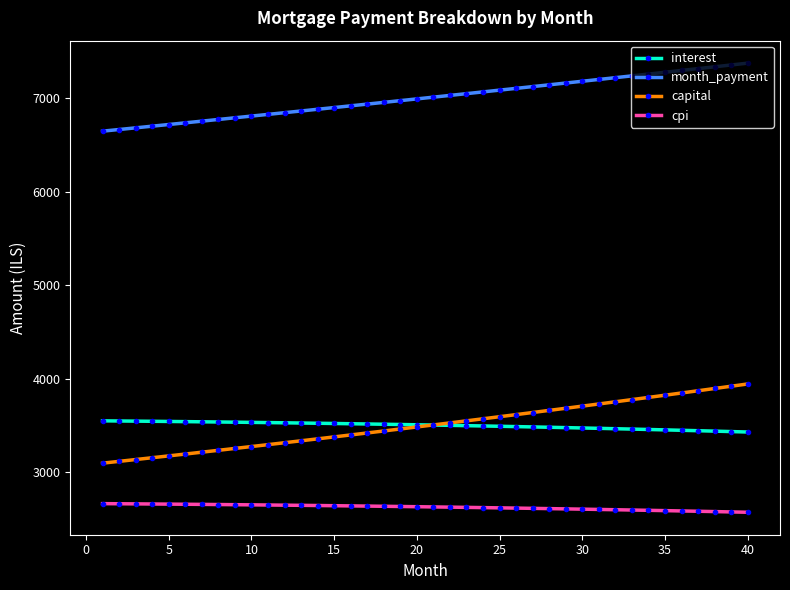

Which series has the largest range (max minus min)?

capital